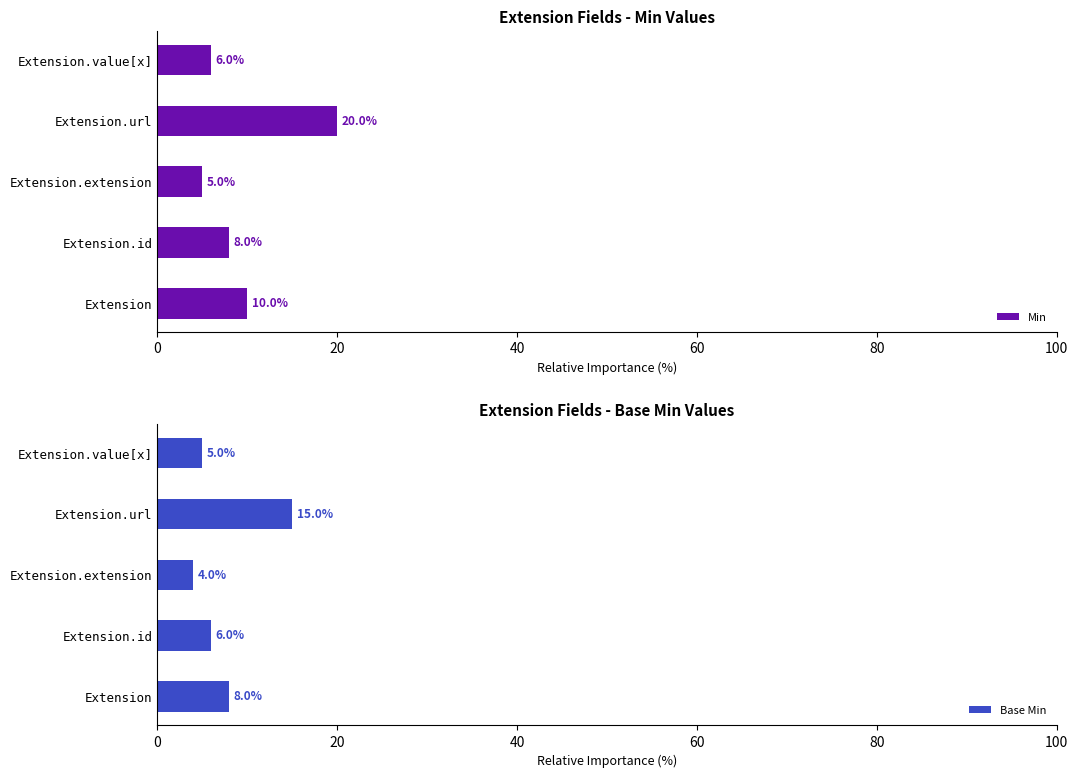

What is the approximate value of Min at Extension, to the nearest 10?

10